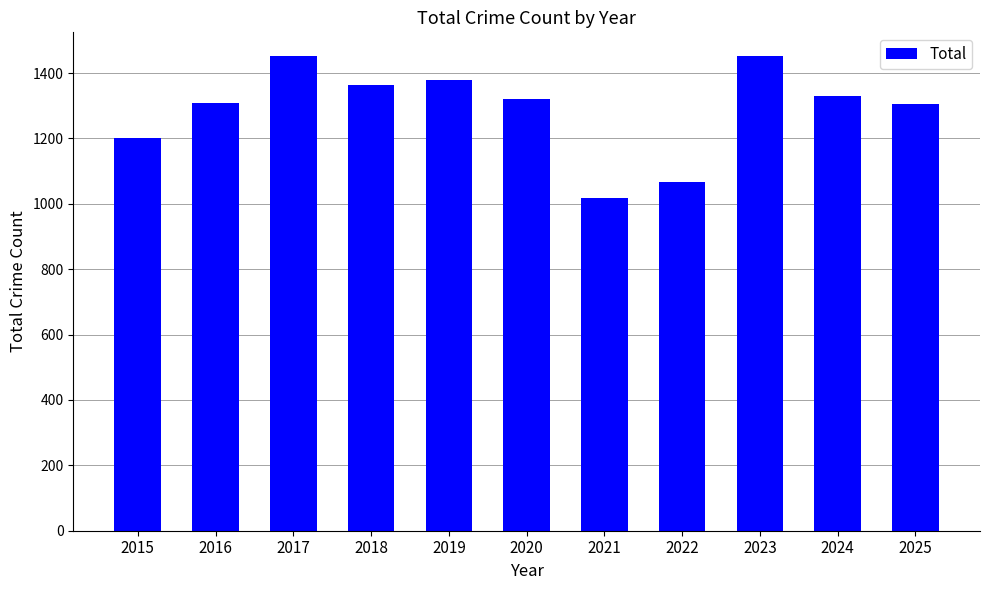

What is the minimum value shown in the chart?

1018